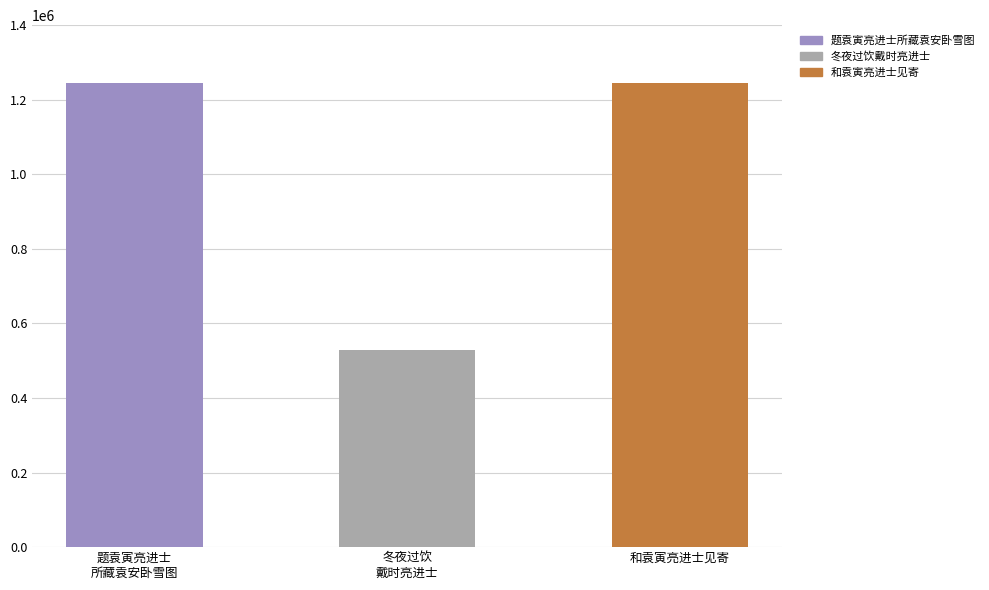

True or false: the data shows 646310 at 和袁寅亮进士见寄.

False